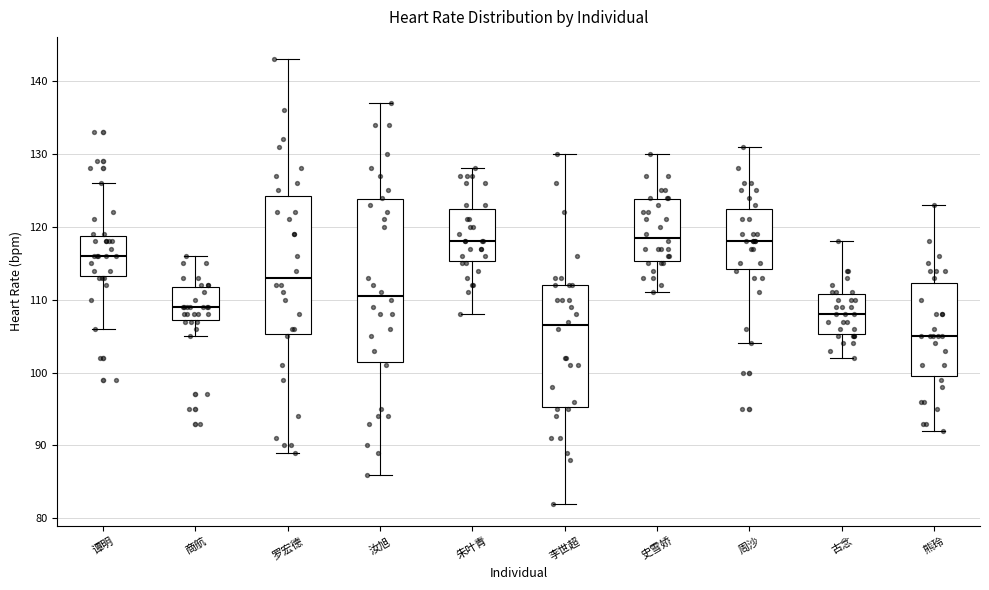

Which box has the lowest median line?

熊玲